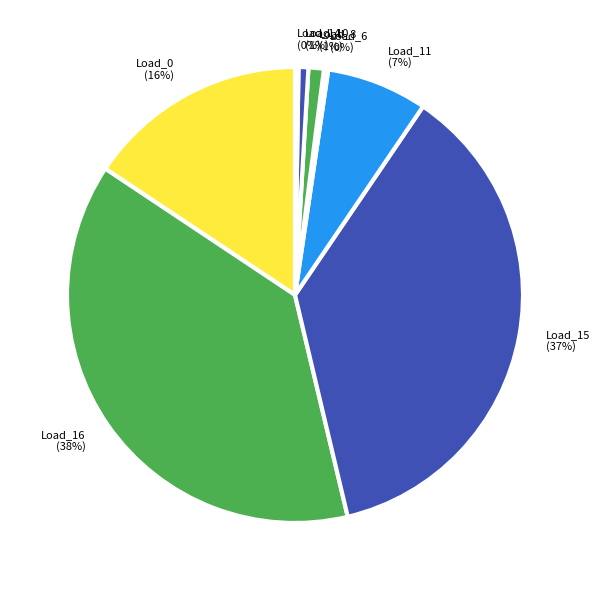

Combined, do Load_16 and Load_10 account for over 50%?

No